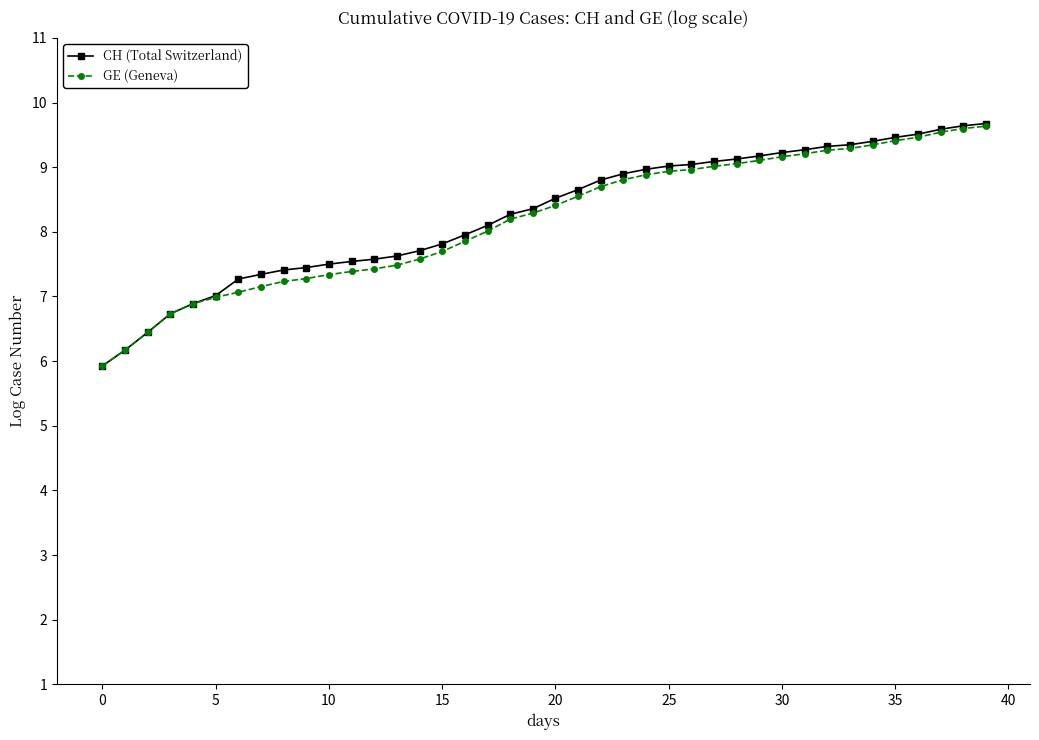

What is the highest value of the CH (Total Switzerland) series?

9.7